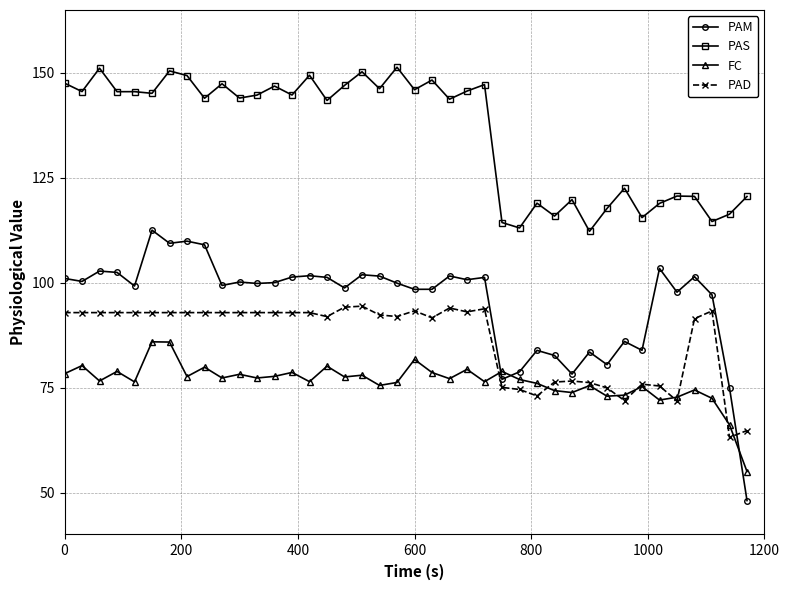

What is the value of the PAM point at the 18th from the left?

101.9